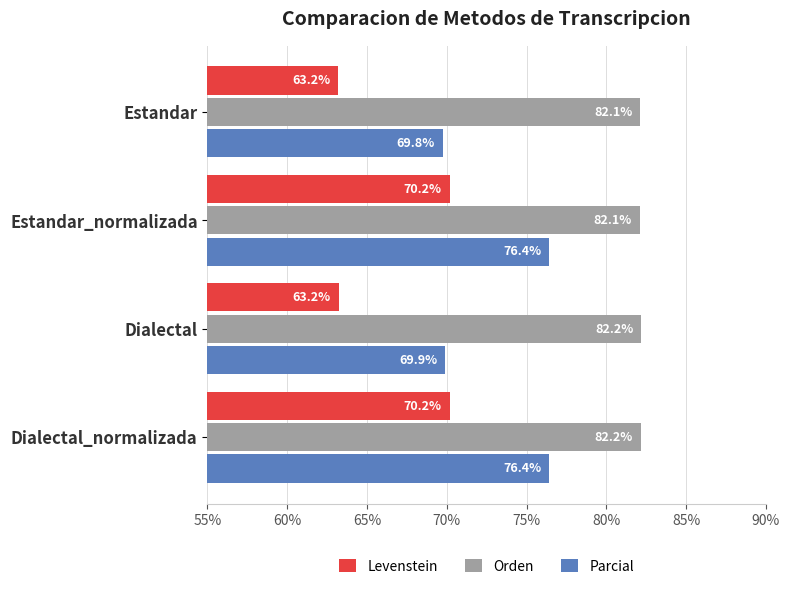

What is the difference between the highest and lowest values at Estandar?

18.9